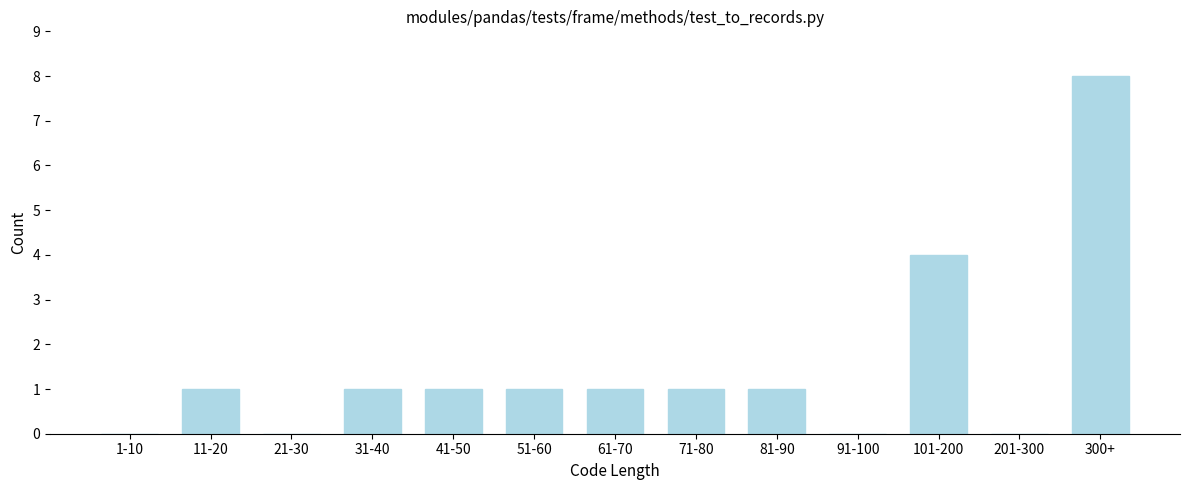

Reading left to right, list all the values displayed in this chart.

1-10=0	11-20=1	21-30=0	31-40=1	41-50=1	51-60=1	61-70=1	71-80=1	81-90=1	91-100=0	101-200=4	201-300=0	300+=8